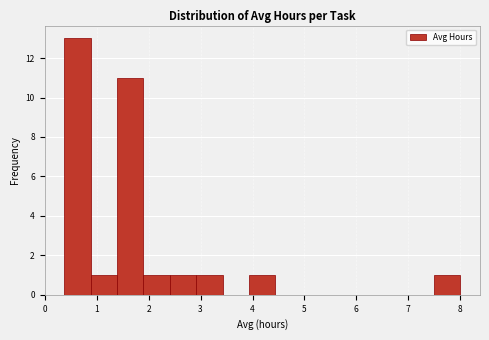

Reading left to right, list every bar in this chart as the range it spans on the x-axis followed by its height. Neither the bar edges nor the heights are printed on the chart, so give them approximately, as read against the axes.

0.4 to 0.9: 13
0.9 to 1.4: 1
1.4 to 1.9: 11
1.9 to 2.4: 1
2.4 to 2.9: 1
2.9 to 3.4: 1
3.4 to 3.9: 0
3.9 to 4.4: 1
4.4 to 5.0: 0
5.0 to 5.5: 0
5.5 to 6.0: 0
6.0 to 6.5: 0
6.5 to 7.0: 0
7.0 to 7.5: 0
7.5 to 8.0: 1